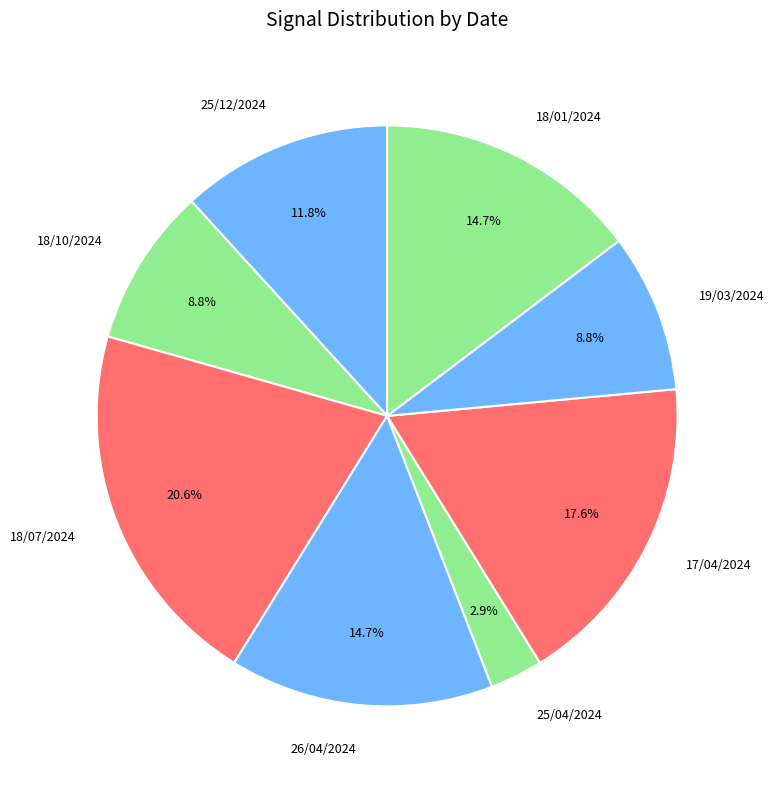

To the nearest percent, what percentage of the pie is 18/01/2024?

15%